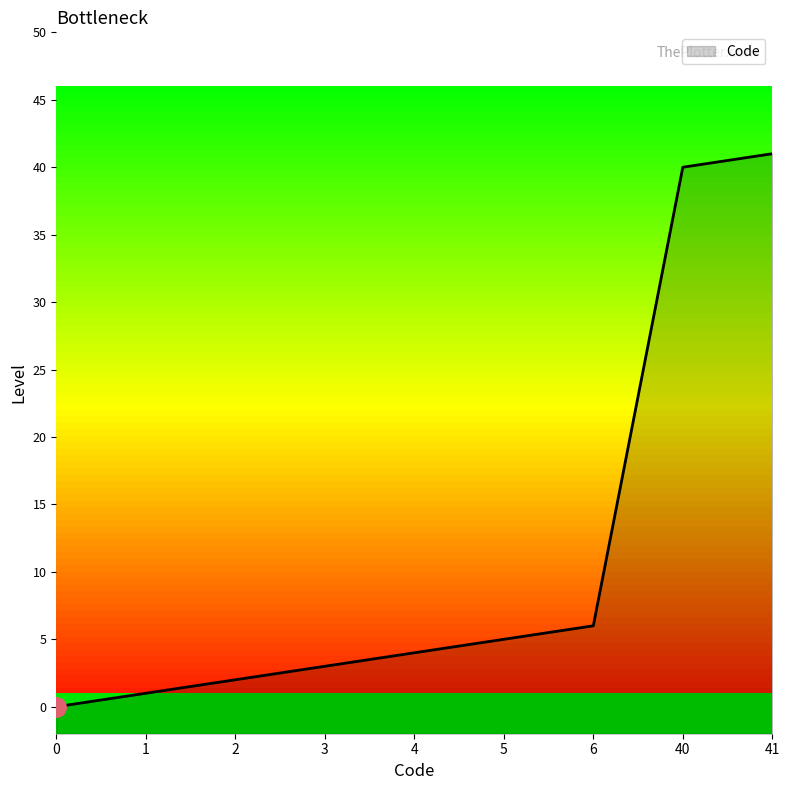

Reading left to right, extract all data points from this chart.

0	1	2	3	4	5	6	40	41